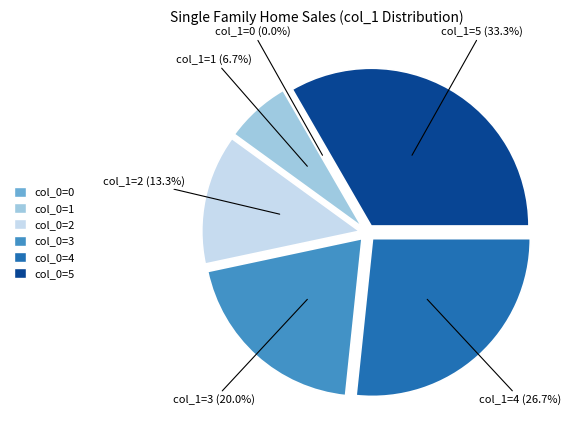

Is there a majority slice in this chart?

No